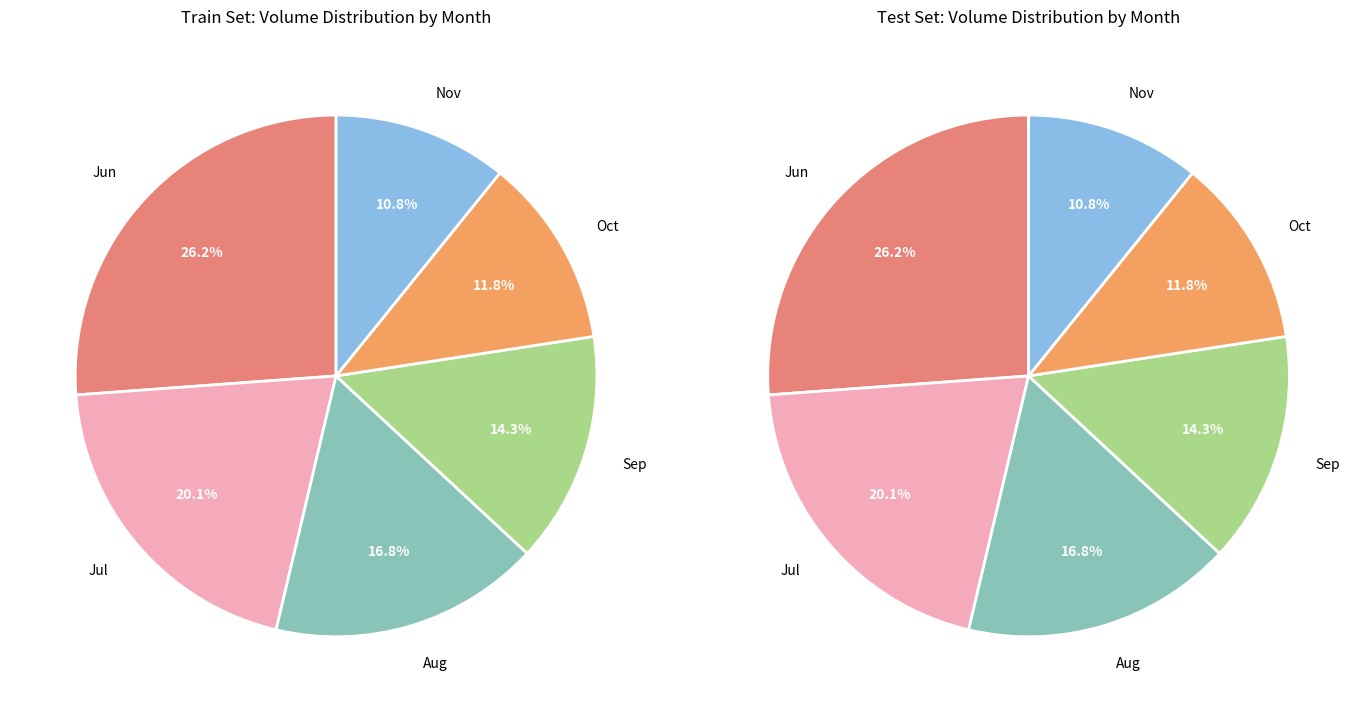

Is there a majority slice in this chart?

No